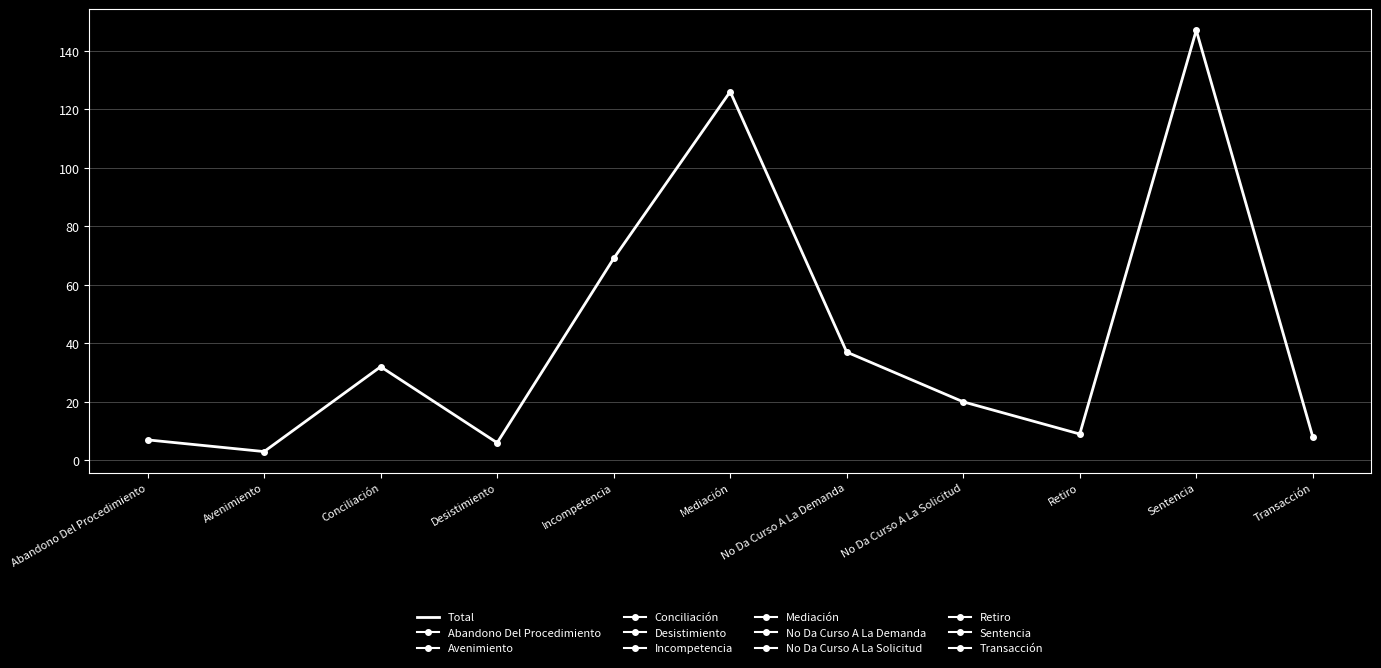

The chart shows a value of 69 at Incompetencia. True or false?

True